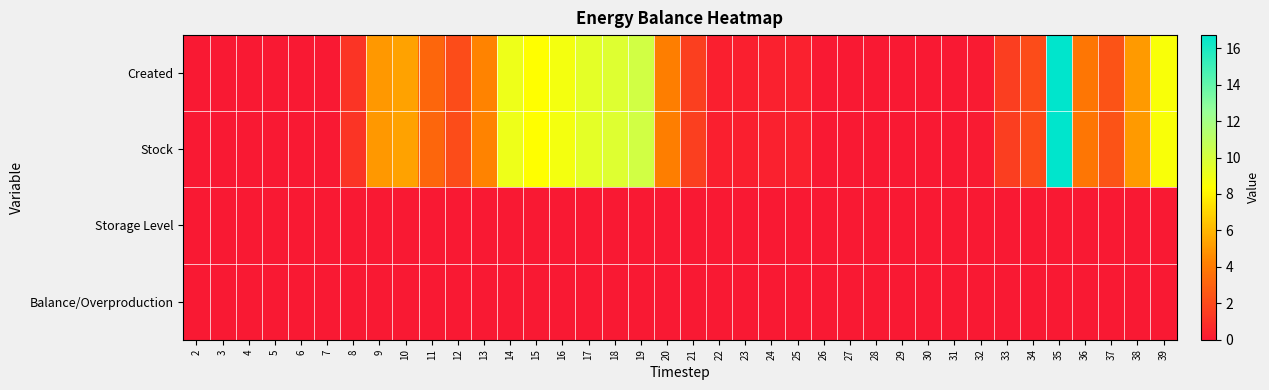

Reading left to right, transcribe all the data shown in this chart.

Created: 2=0.0	3=0.0	4=0.0	5=0.0	6=0.0	7=0.0	8=1.2	9=5.0	10=5.3	11=3.2	12=2.1	13=4.3	14=9.0	15=8.3	16=8.8	17=9.4	18=9.7	19=10.2	20=4.1	21=1.6	22=0.3	23=0.3	24=0.4	25=0.3	26=0.0	27=0.0	28=0.0	29=0.0	30=0.0	31=0.0	32=0.1	33=1.6	34=2.1	35=16.7	36=3.8	37=2.4	38=5.1	39=8.6
Stock: 2=0.0	3=0.0	4=0.0	5=0.0	6=0.0	7=0.0	8=1.2	9=5.0	10=5.3	11=3.2	12=2.1	13=4.3	14=9.0	15=8.3	16=8.8	17=9.4	18=9.7	19=10.2	20=4.1	21=1.6	22=0.3	23=0.3	24=0.4	25=0.3	26=0.0	27=0.0	28=0.0	29=0.0	30=0.0	31=0.0	32=0.1	33=1.6	34=2.1	35=16.7	36=3.8	37=2.4	38=5.1	39=8.6
Storage Level: 2=0.0	3=0.0	4=0.0	5=0.0	6=0.0	7=0.0	8=0.0	9=0.0	10=0.0	11=0.0	12=0.0	13=0.0	14=0.0	15=0.0	16=0.0	17=0.0	18=0.0	19=0.0	20=0.0	21=0.0	22=0.0	23=0.0	24=0.0	25=0.0	26=0.0	27=0.0	28=0.0	29=0.0	30=0.0	31=0.0	32=0.0	33=0.0	34=0.0	35=0.0	36=0.0	37=0.0	38=0.0	39=0.0
Balance/Overproduction: 2=0.0	3=0.0	4=0.0	5=0.0	6=0.0	7=0.0	8=0.0	9=0.0	10=0.0	11=0.0	12=0.0	13=0.0	14=0.0	15=0.0	16=0.0	17=0.0	18=0.0	19=0.0	20=0.0	21=0.0	22=0.0	23=0.0	24=0.0	25=0.0	26=0.0	27=0.0	28=0.0	29=0.0	30=0.0	31=0.0	32=0.0	33=0.0	34=0.0	35=0.0	36=0.0	37=0.0	38=0.0	39=0.0